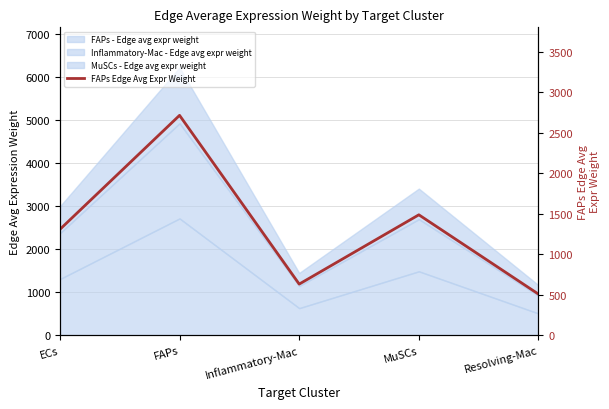

What is the greatest value displayed?

2715.8